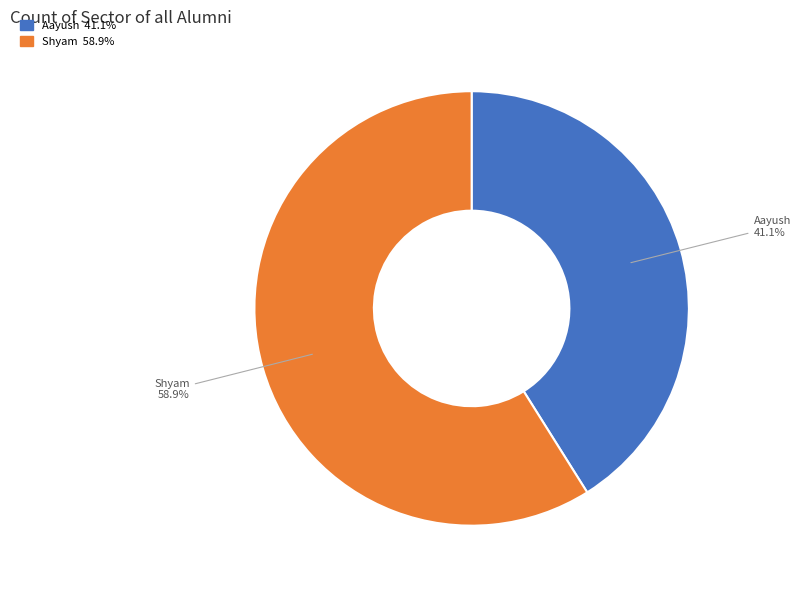

What percentage is the Shyam slice, to the nearest percent?

59%